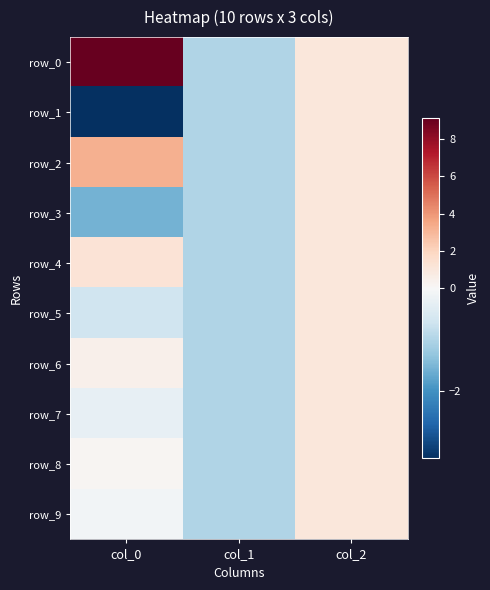

Is it true that row_9 equals -1.7 at col_1?

False